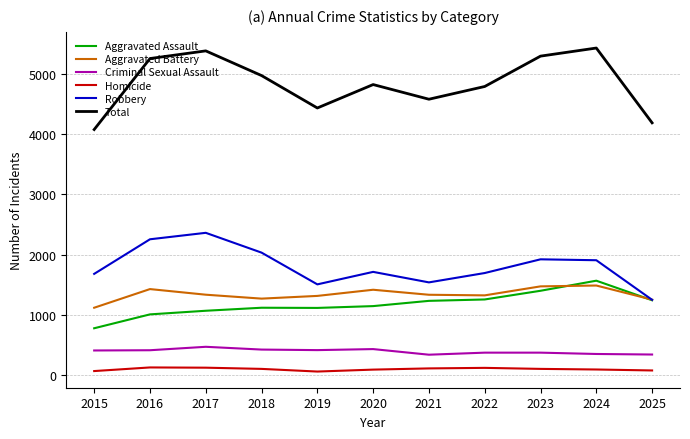

True or false: Total and Aggravated Assault intersect in this chart.

False